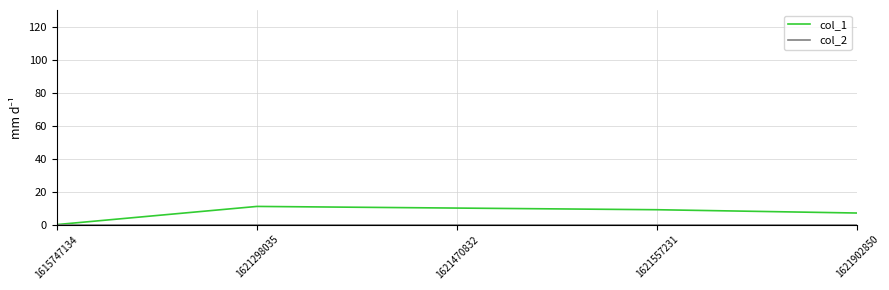

How many lines are shown in the chart?

2